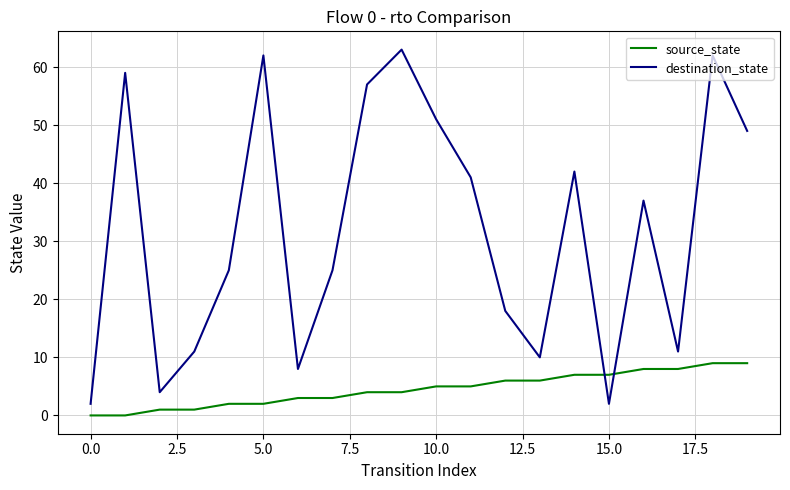

List the series in order of their peak value, lowest first.

source_state, destination_state